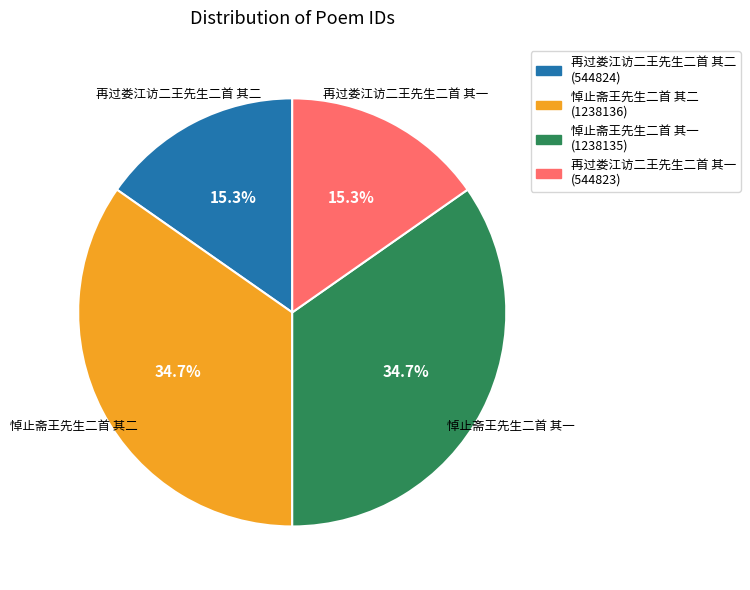

How many slices are in this pie chart?

4